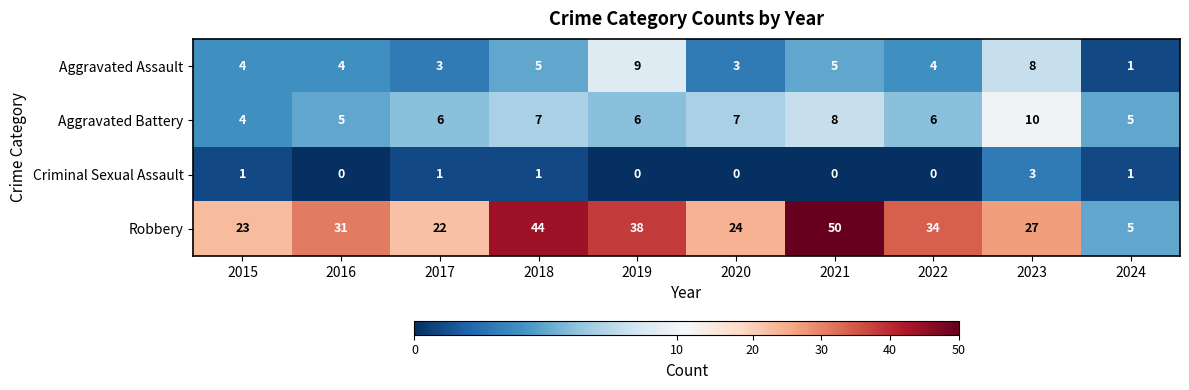

What is the maximum value for Robbery?

50